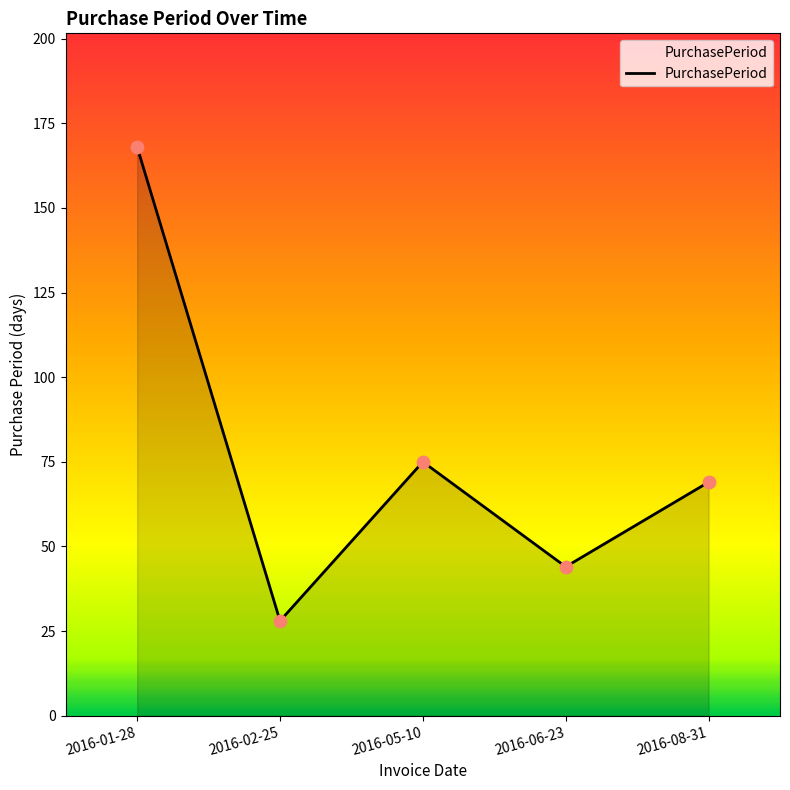

What is the change in value from 2016-02-25 to 2016-08-31?

+41